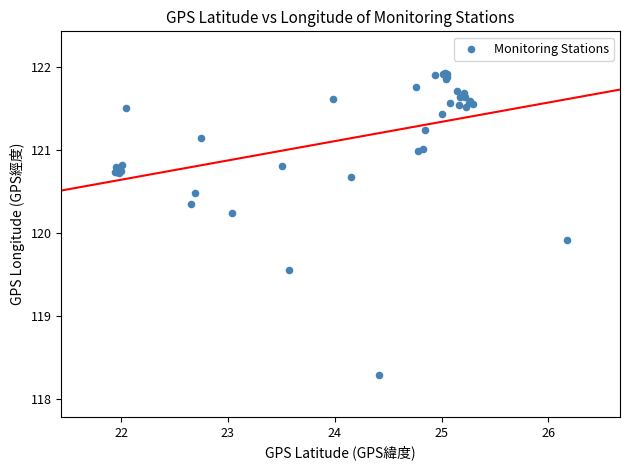

What Y value in the scatter plot is closest to 120?

119.9